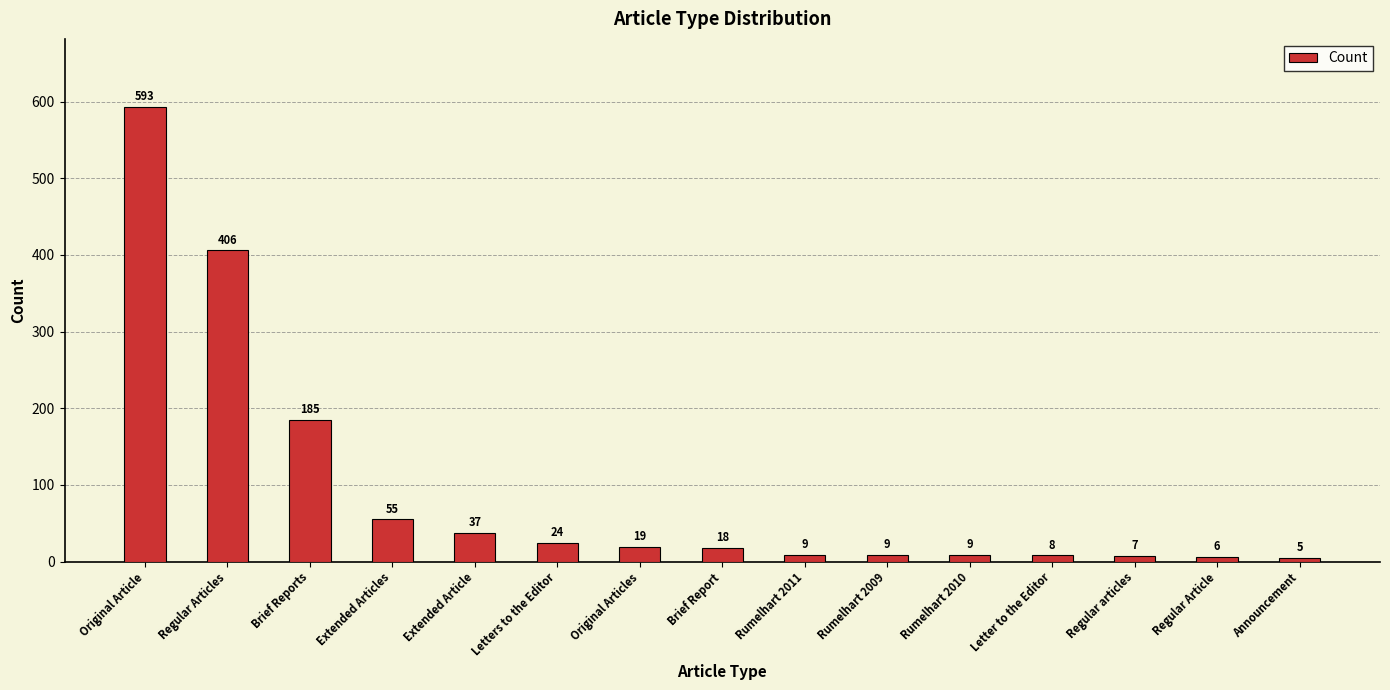

What is the difference between the maximum and minimum values?

588